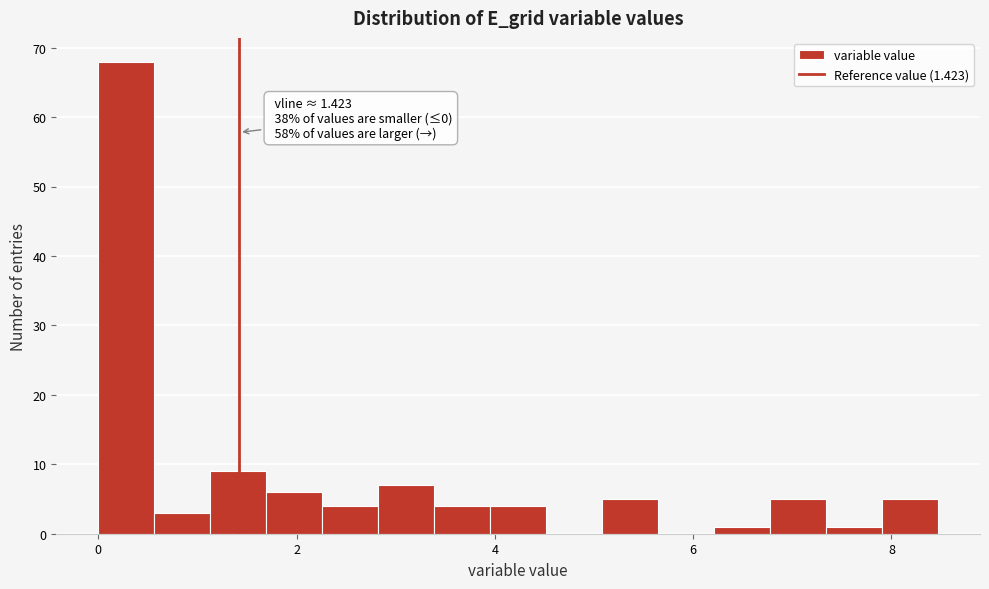

Around what value on the x-axis is the tallest bar? Give the approximate position of its centre, as read against the axis.

0.2